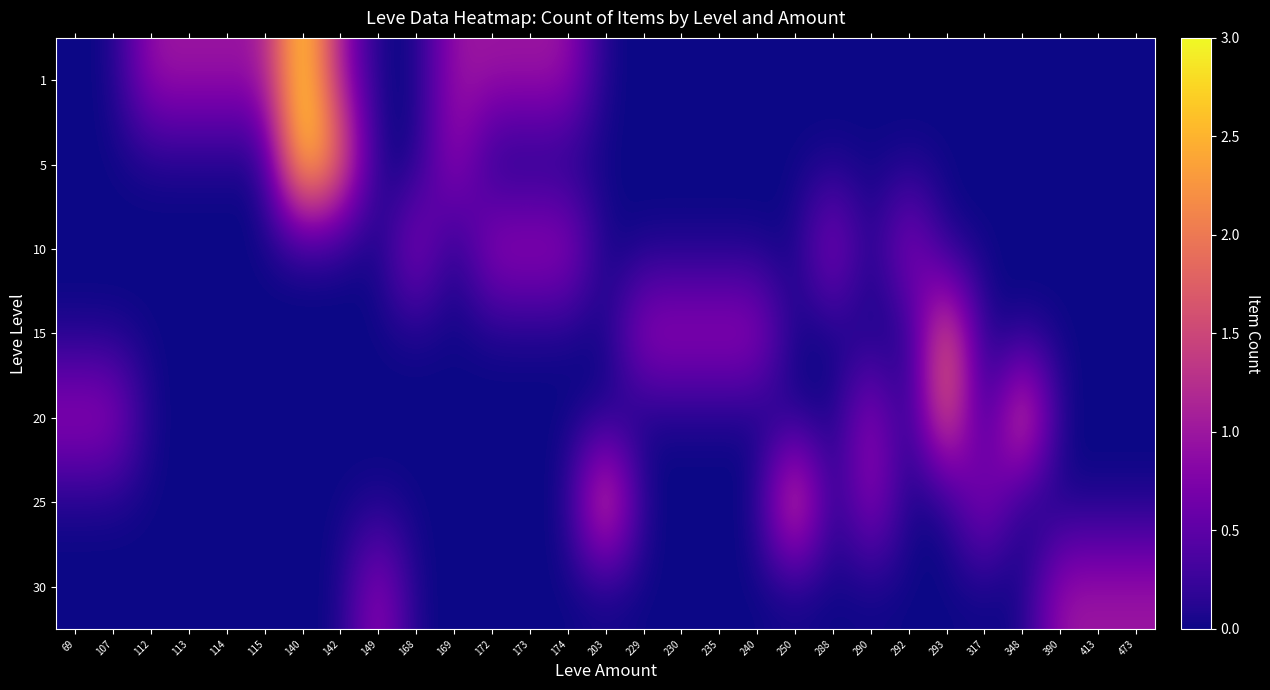

At how many categories does at least one series exceed 1?

6